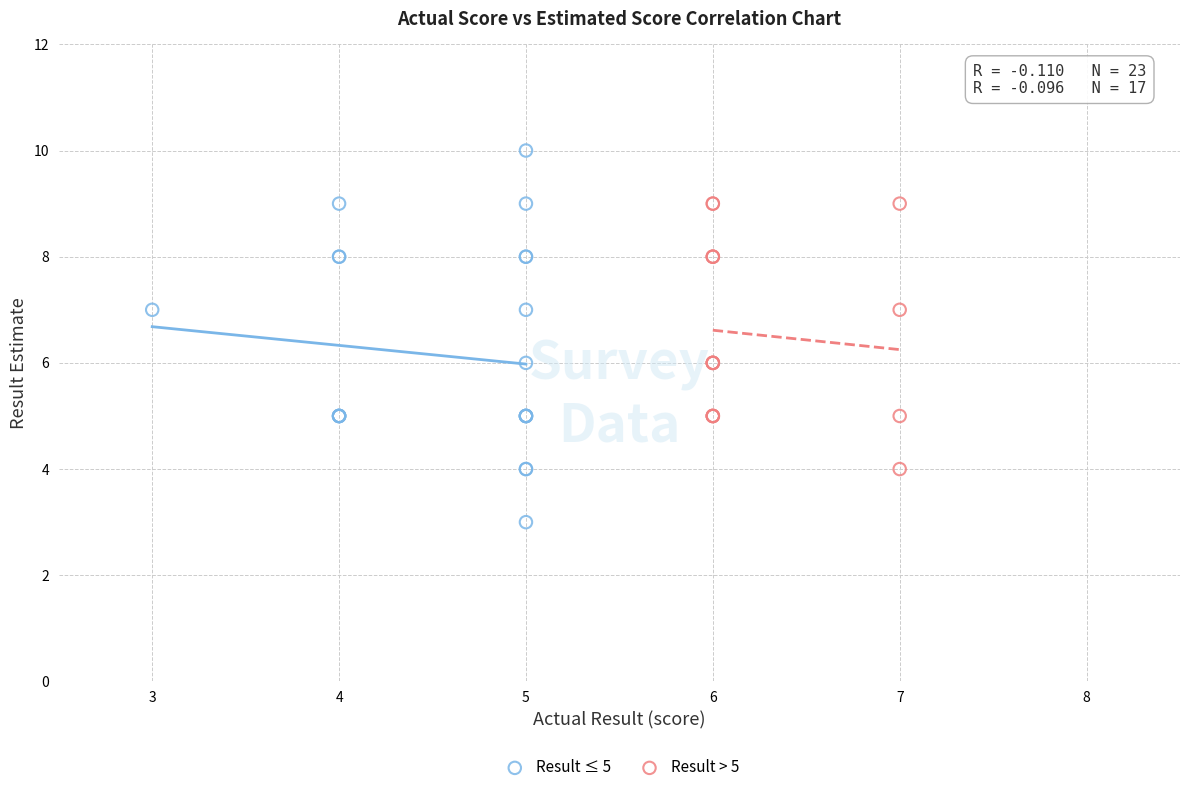

Which series contains the lowest Y value?

Result ≤ 5